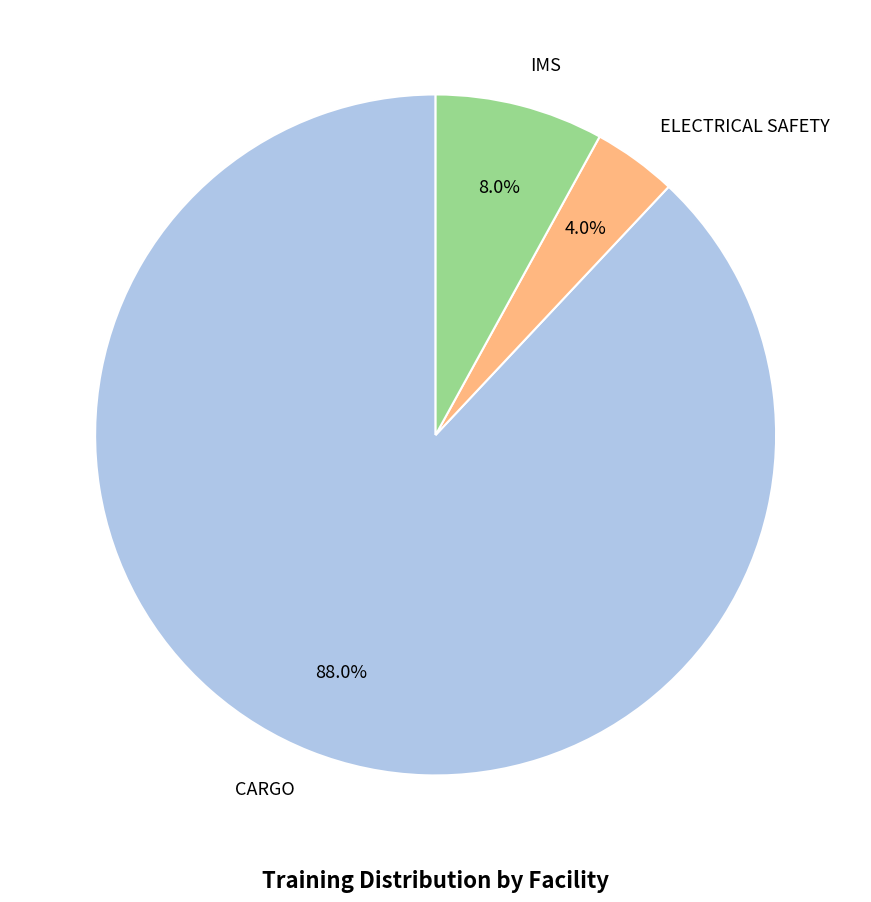

Which slice is the largest?

CARGO